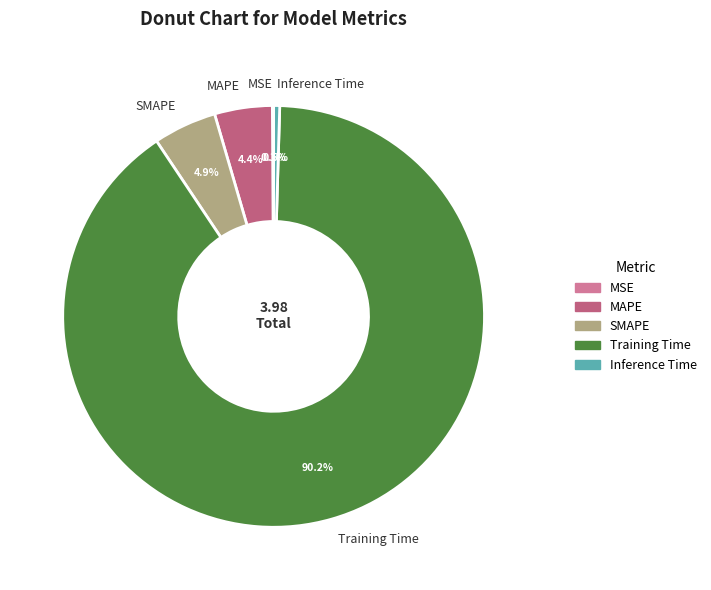

What percentage is NOT represented by SMAPE?

95.1%